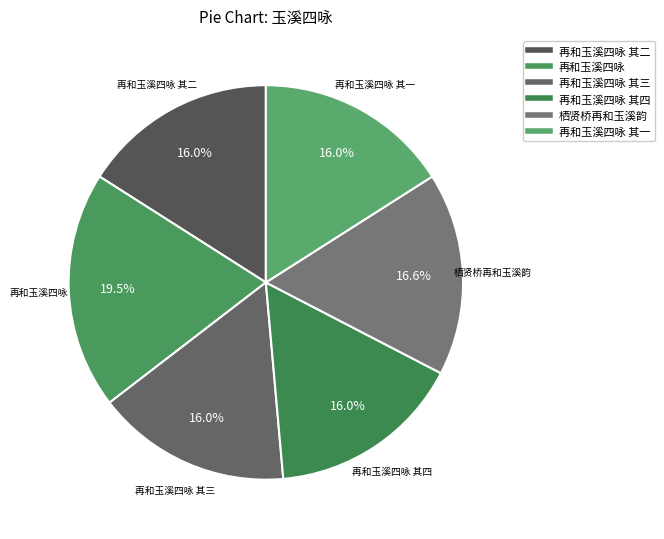

Count the number of slices in the pie.

6